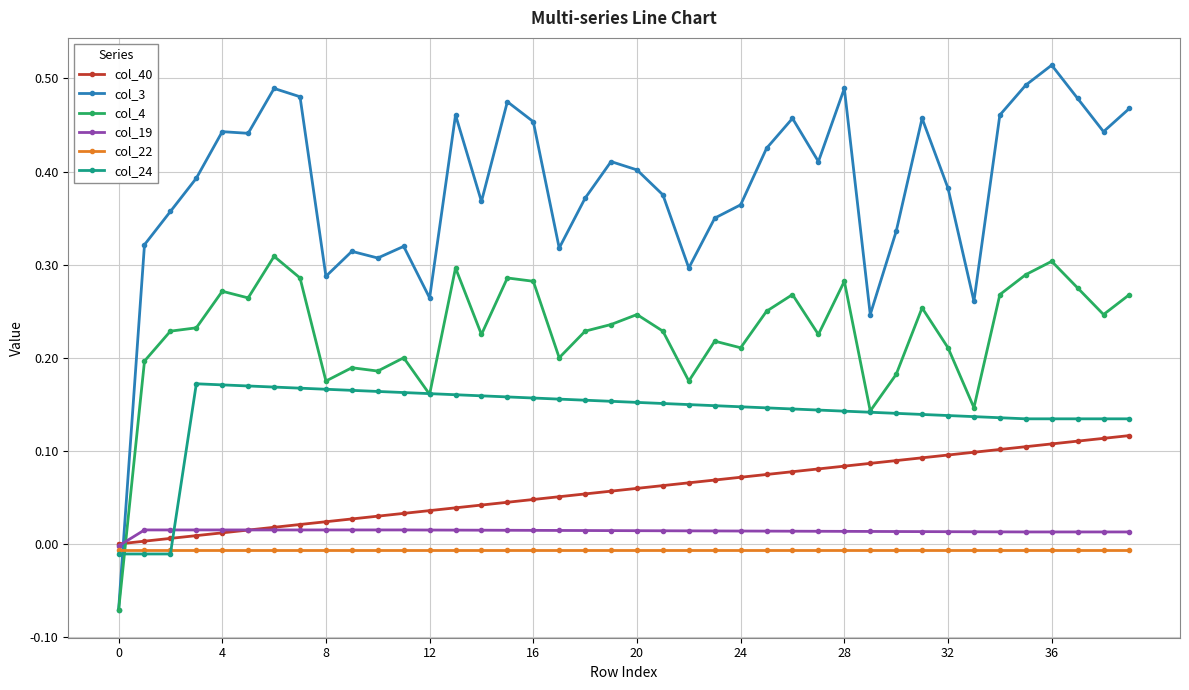

True or false: col_22 and col_4 cross at least once.

True